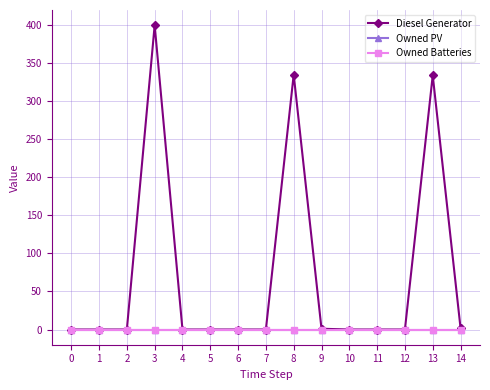

True or false: Diesel Generator has more than 2 points higher than both neighbors.

True